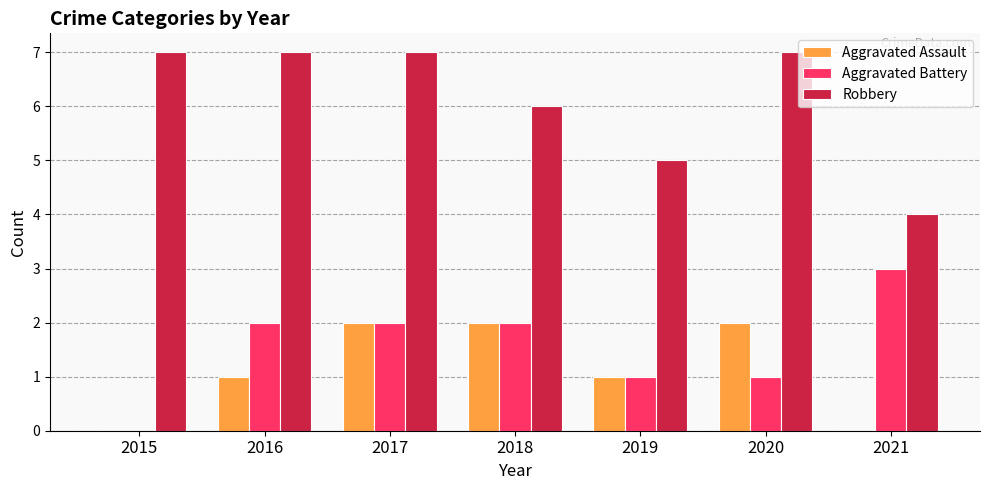

What is the sum of the Aggravated Assault values at 2018 and 2017?

4